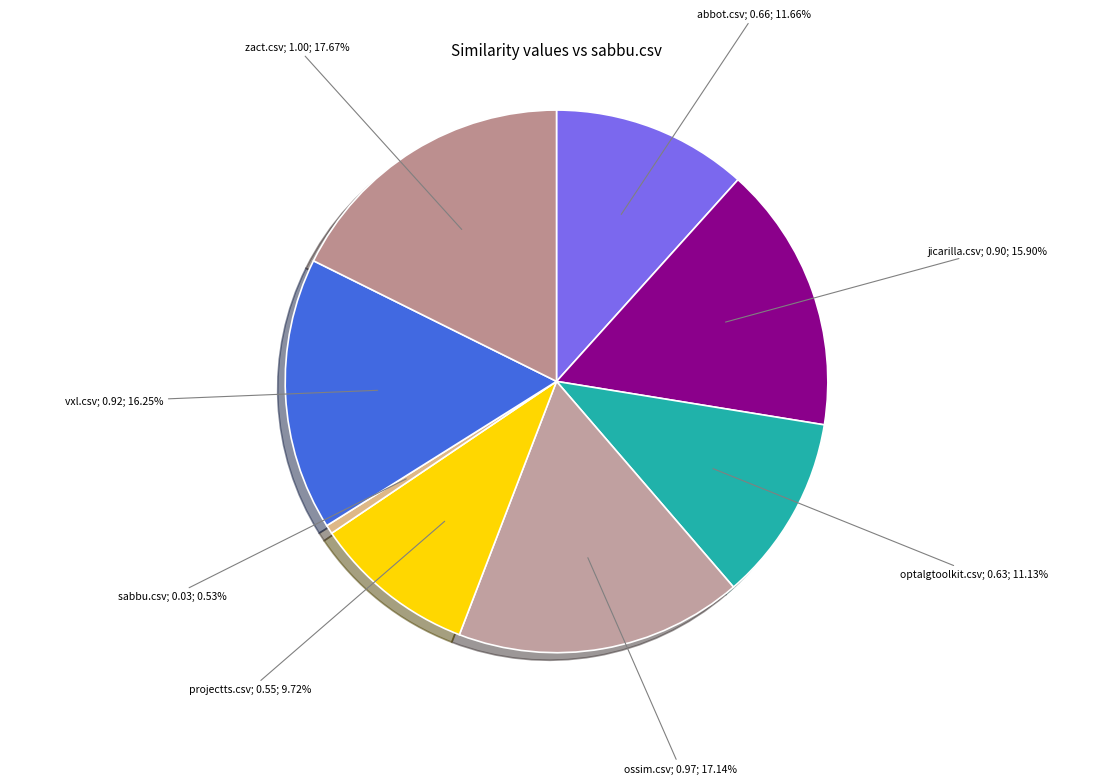

How many slices are in this pie chart?

8